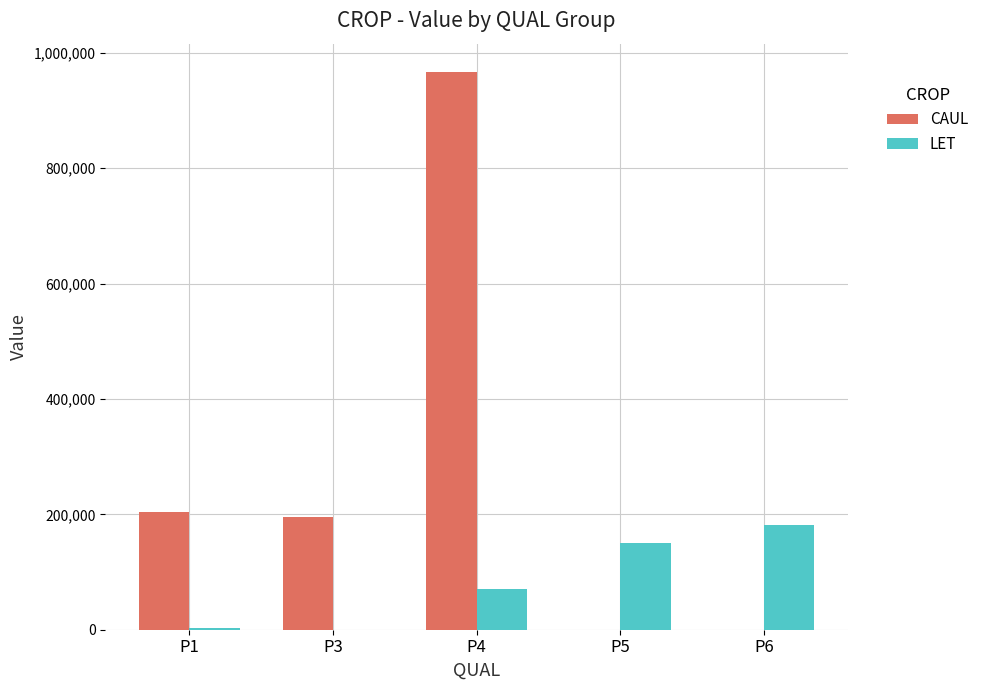

How many values in the CAUL series exceed 194723?

3